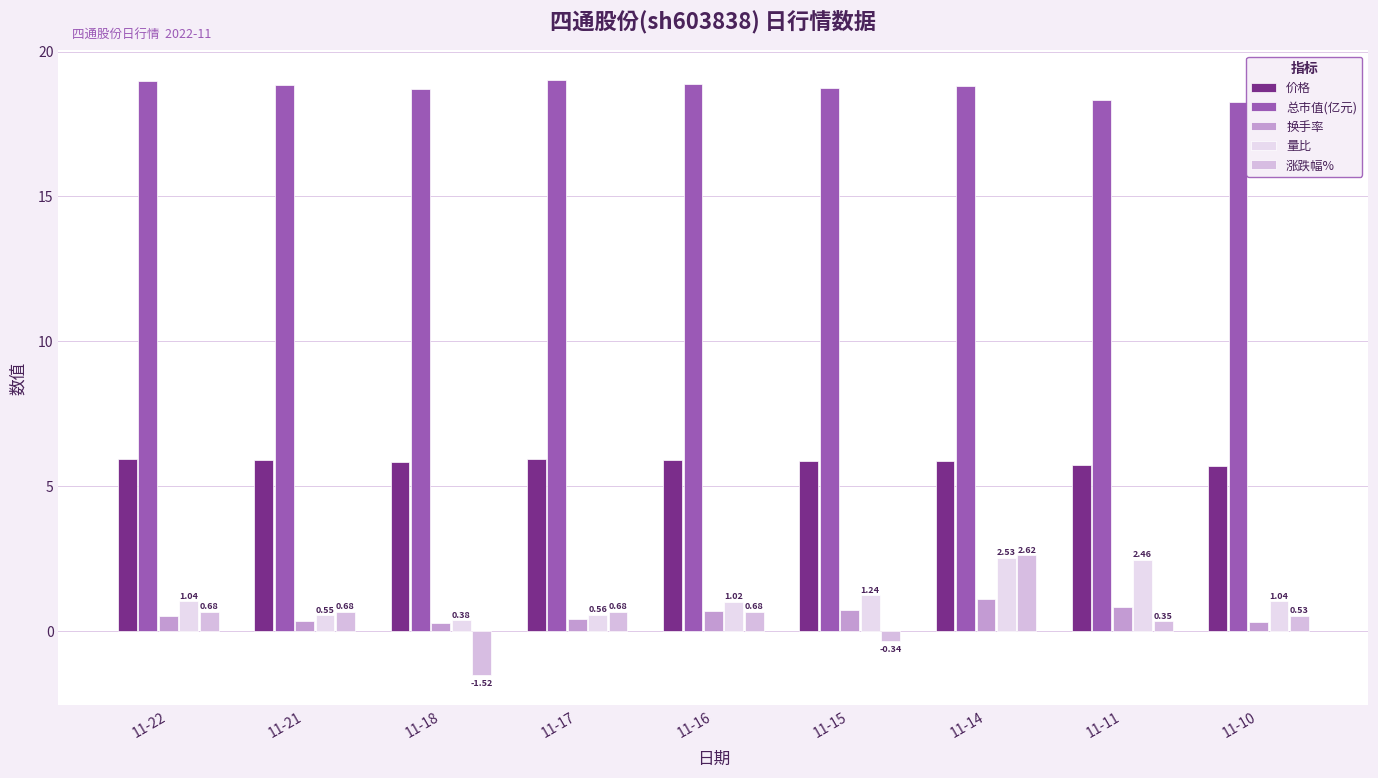

Is the value of 涨跌幅% at 11-15 greater than the value of 总市值(亿元) at 11-22?

No